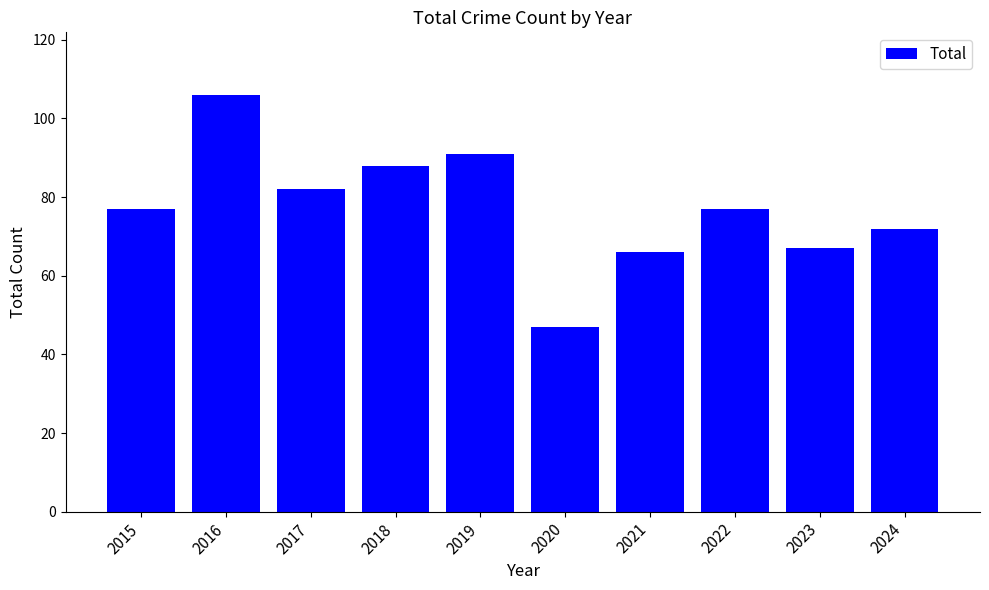

Reading right to left, extract all data points from this chart.

2024=72	2023=67	2022=77	2021=66	2020=47	2019=91	2018=88	2017=82	2016=106	2015=77